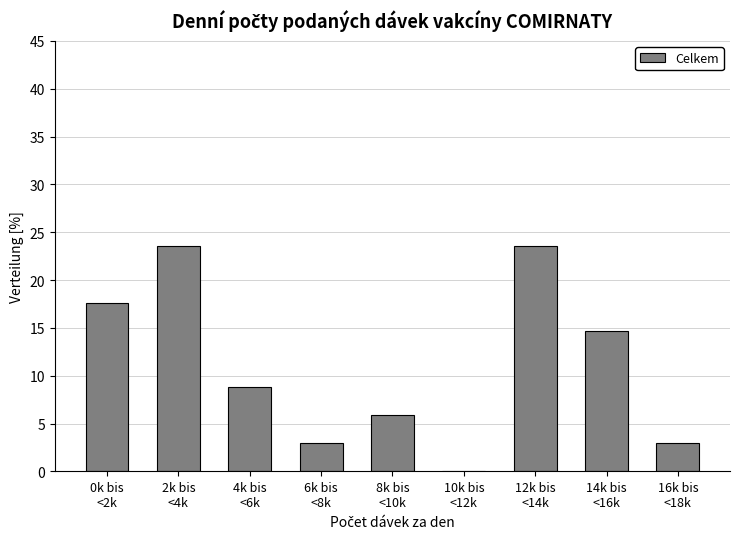

What is the maximum value shown in the chart?

23.5